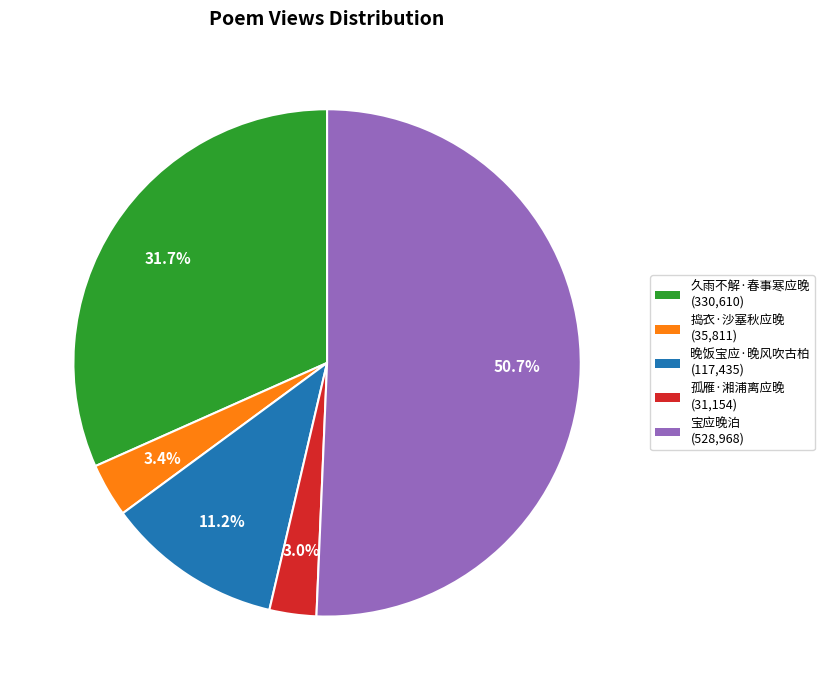

To the nearest percent, what percentage of the pie is 晚饭宝应·晚风吹古柏?

11%